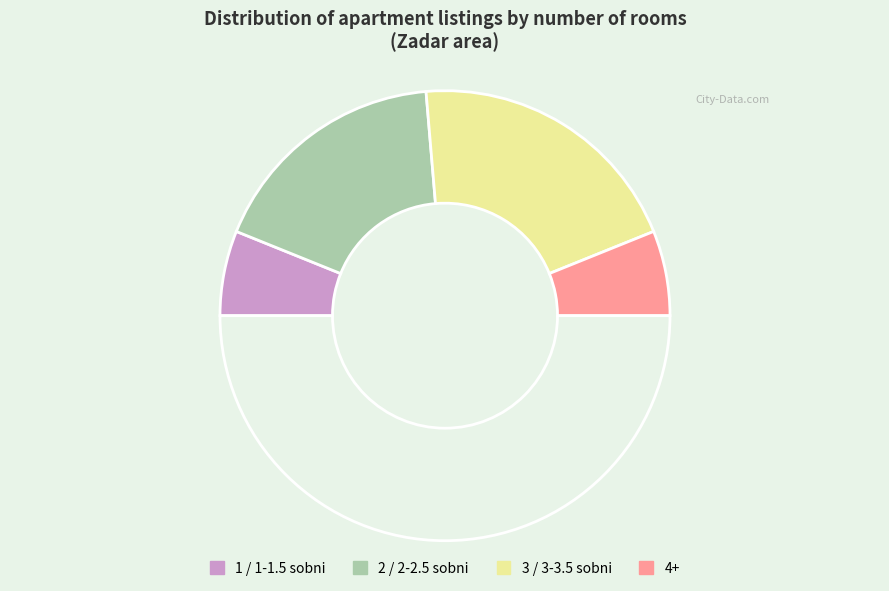

Count the number of slices in the pie.

5